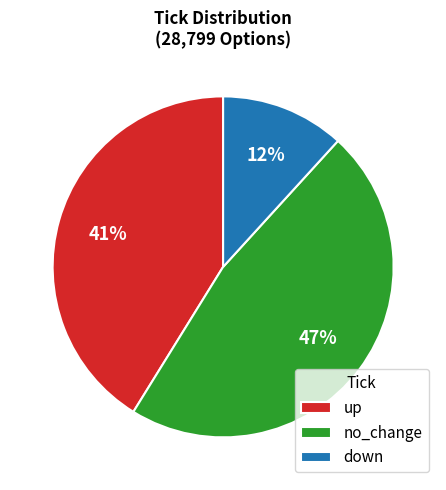

To the nearest percent, what is the average slice percentage?

33%